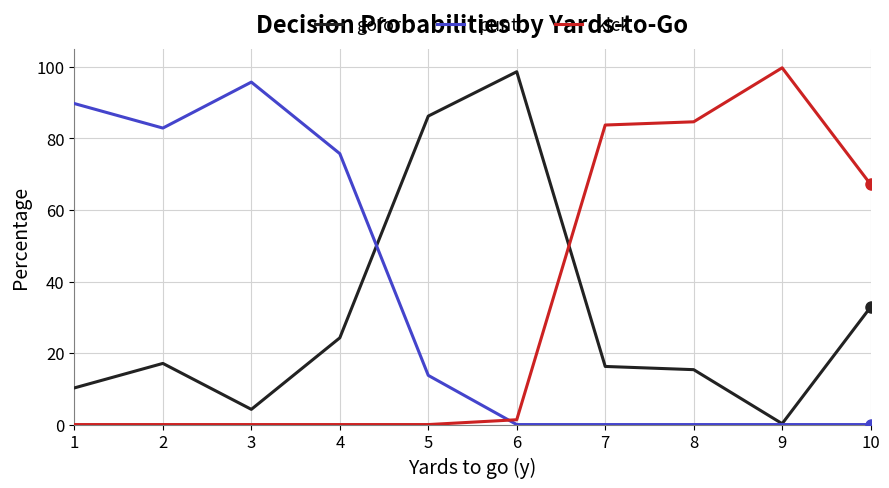

Reading left to right, transcribe all the data shown in this chart.

gofor: 1=0.1	2=0.2	3=0.0	4=0.2	5=0.9	6=1.0	7=0.2	8=0.2	9=0.0	10=0.3
punt: 1=0.9	2=0.8	3=1.0	4=0.8	5=0.1	6=0.0	7=0.0	8=0.0	9=0.0	10=0.0
kick: 1=0.0	2=0.0	3=0.0	4=0.0	5=0.0	6=0.0	7=0.8	8=0.8	9=1.0	10=0.7